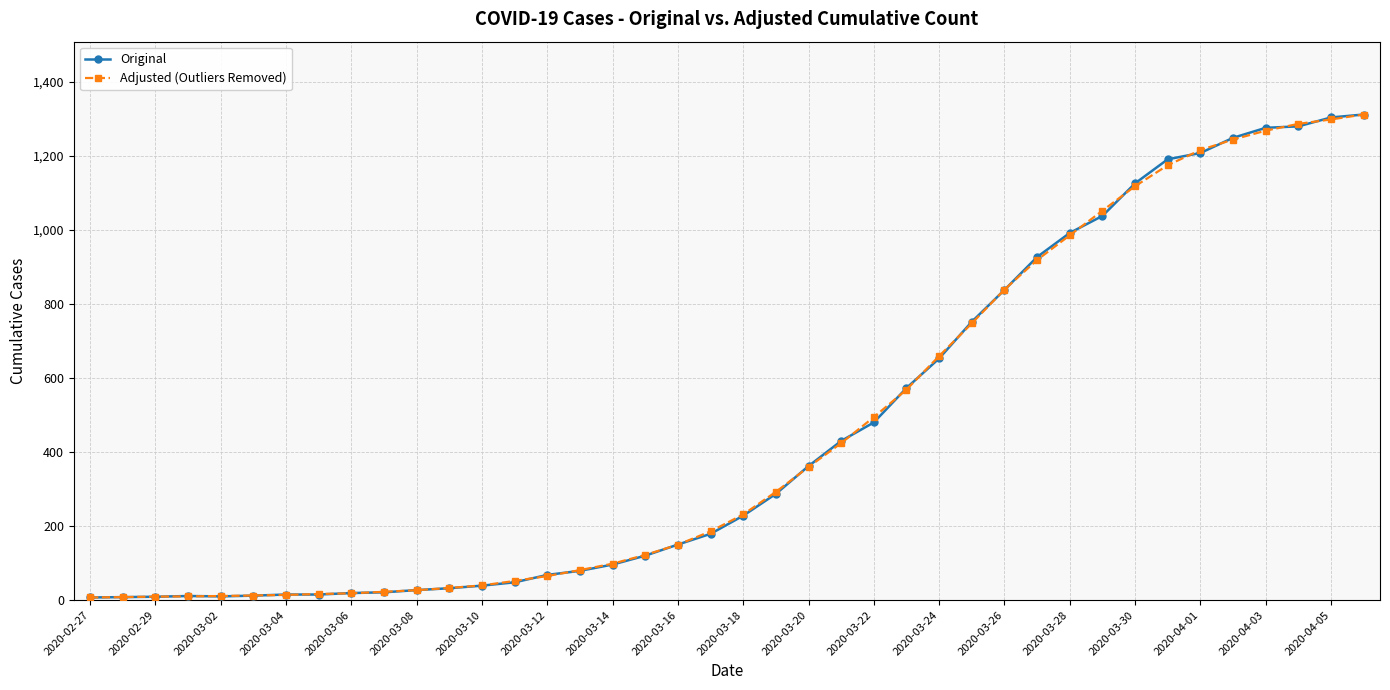

What is the difference between the second highest and second lowest values in the Adjusted (Outliers Removed) series?

1290.7